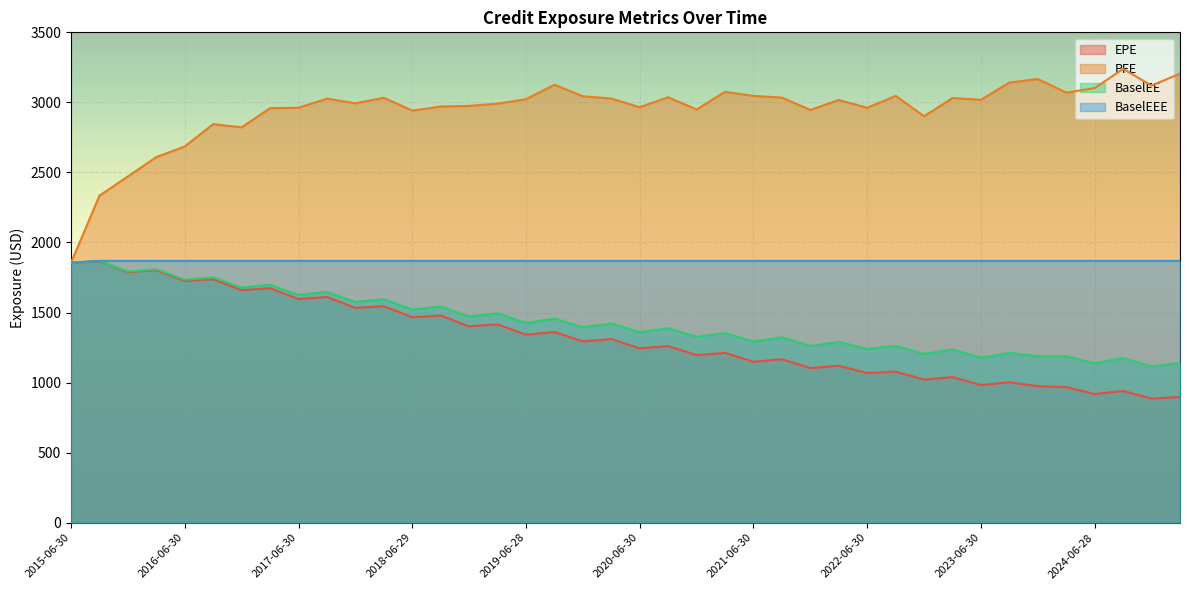

True or false: EPE and PFE intersect in this chart.

False